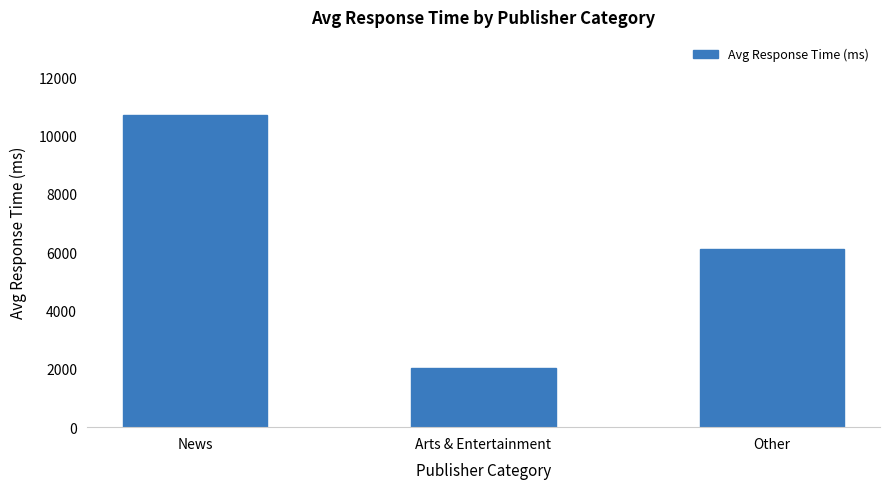

At which category does the chart reach its peak across all series?

News